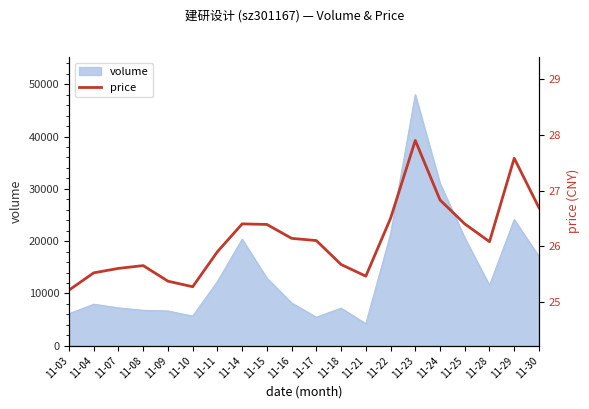

At which category does the data reach its first local peak?

11-08